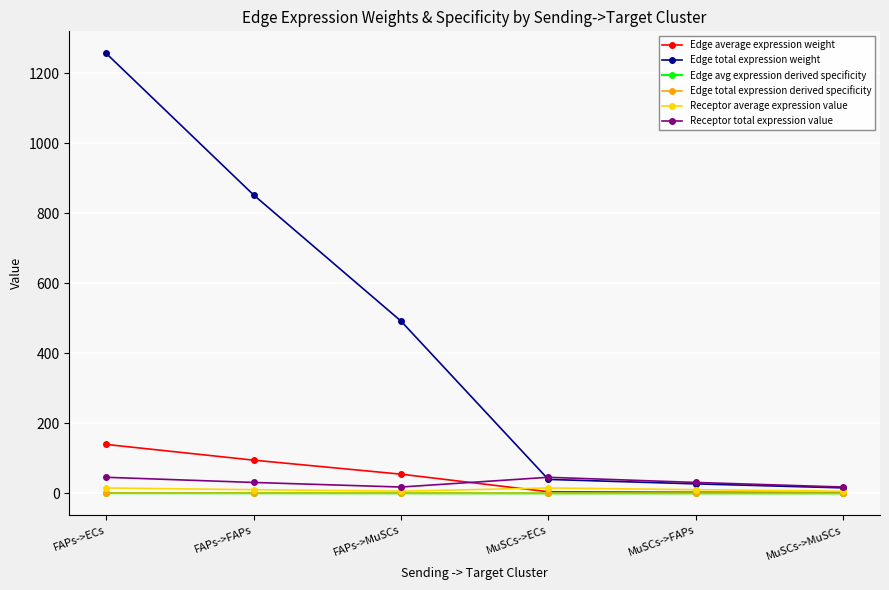

What is the difference between the highest and lowest values at FAPs->ECs?

1255.9